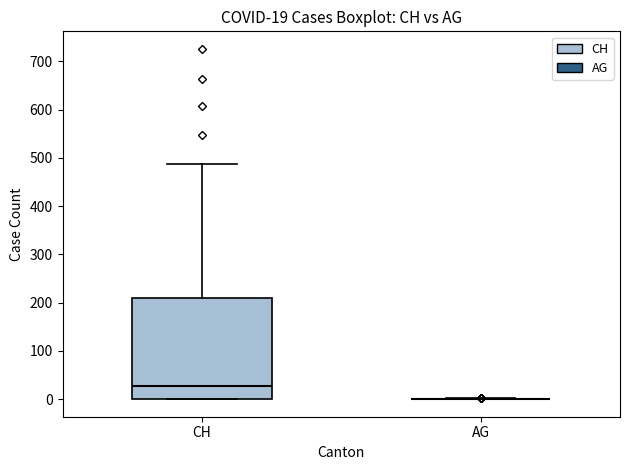

Which box is the tallest, from its lower edge to its upper edge?

CH